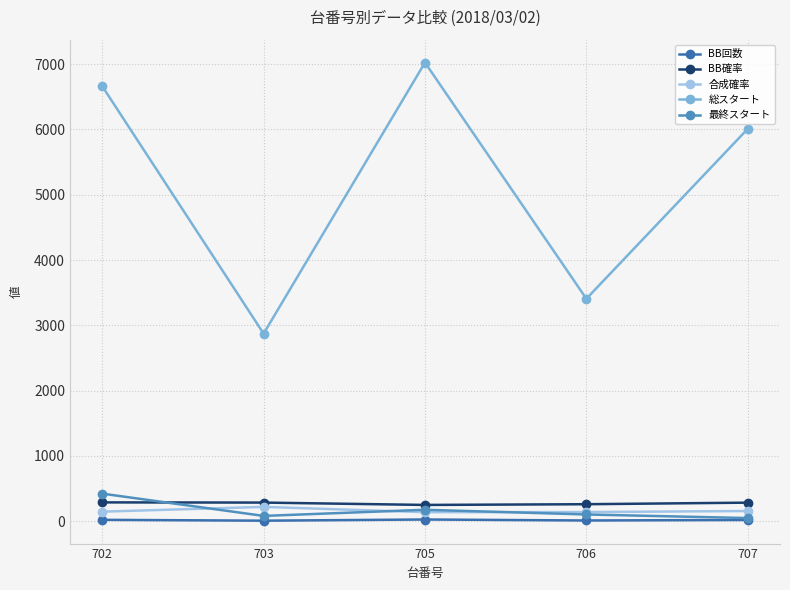

True or false: 最終スタート and 総スタート intersect in this chart.

False